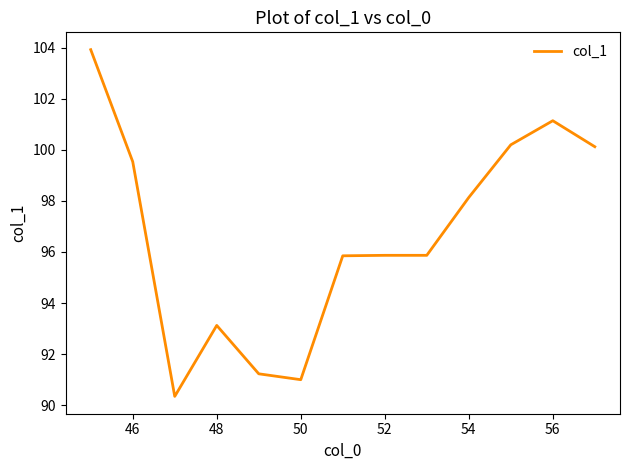

What is the maximum value shown in the chart?

103.9